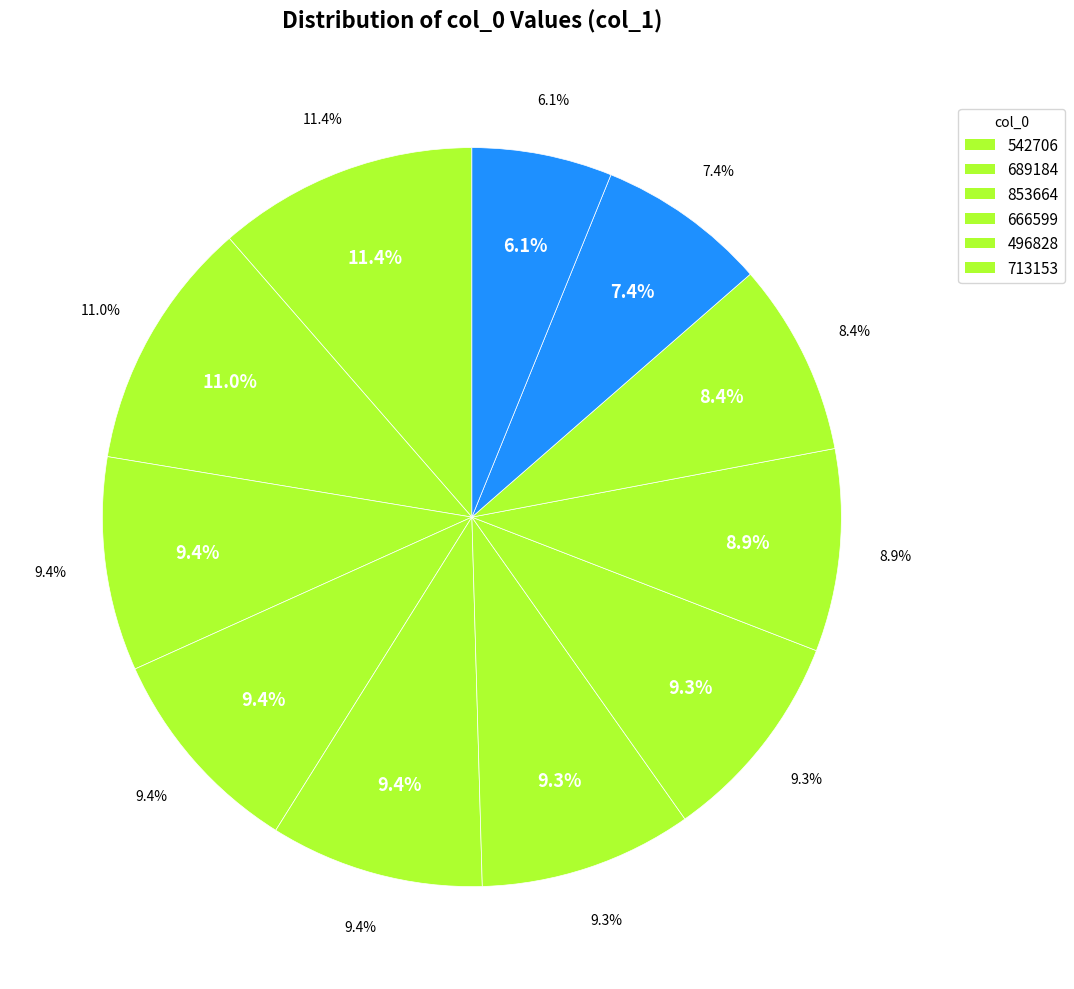

What portion of the pie excludes 510868?

91.1%